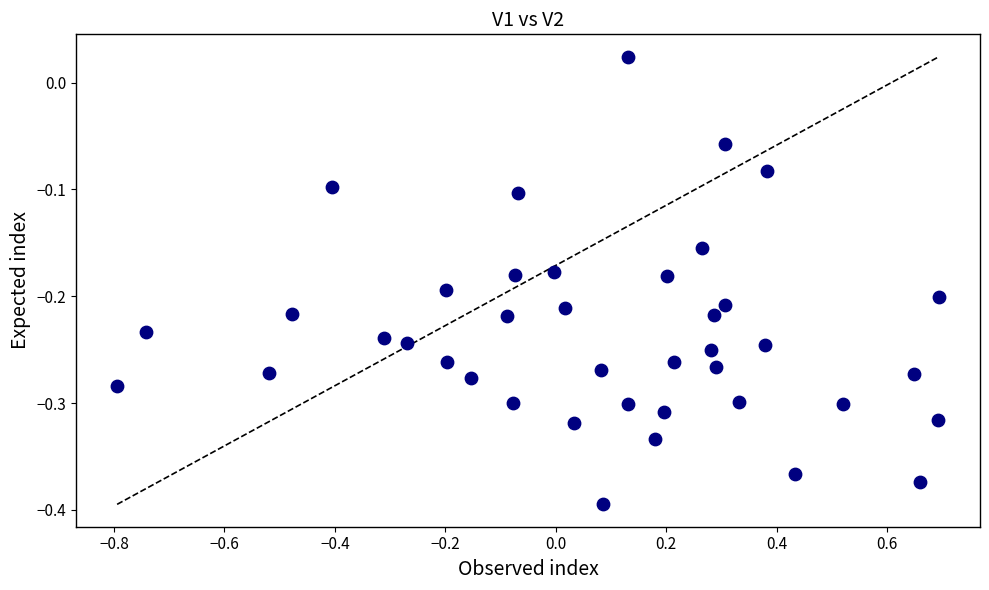

What is the range of X values (max minus min)?

1.5